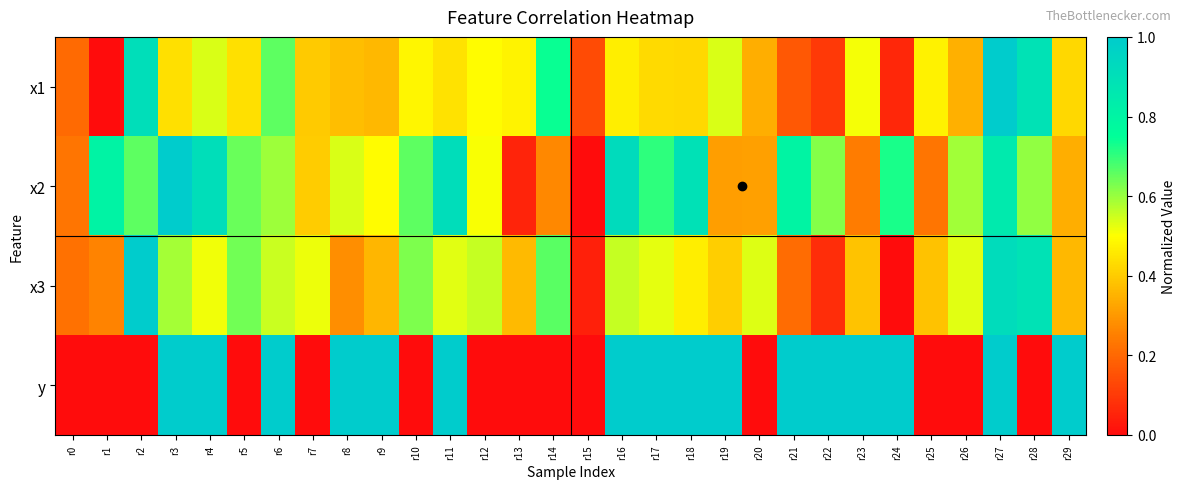

Reading left to right, what are all the values shown in this chart?

x1: r0=0.2	r1=0.0	r2=0.9	r3=0.4	r4=0.5	r5=0.4	r6=0.7	r7=0.4	r8=0.4	r9=0.4	r10=0.5	r11=0.4	r12=0.5	r13=0.5	r14=0.7	r15=0.1	r16=0.5	r17=0.4	r18=0.4	r19=0.5	r20=0.3	r21=0.2	r22=0.1	r23=0.5	r24=0.1	r25=0.5	r26=0.3	r27=1.0	r28=0.9	r29=0.4
x2: r0=0.2	r1=0.8	r2=0.7	r3=1.0	r4=0.9	r5=0.6	r6=0.6	r7=0.4	r8=0.5	r9=0.5	r10=0.7	r11=0.9	r12=0.5	r13=0.1	r14=0.3	r15=0.0	r16=0.9	r17=0.7	r18=0.9	r19=0.3	r20=0.3	r21=0.8	r22=0.6	r23=0.2	r24=0.7	r25=0.2	r26=0.6	r27=0.8	r28=0.6	r29=0.3
x3: r0=0.2	r1=0.3	r2=1.0	r3=0.6	r4=0.5	r5=0.6	r6=0.6	r7=0.5	r8=0.3	r9=0.4	r10=0.6	r11=0.5	r12=0.6	r13=0.4	r14=0.7	r15=0.0	r16=0.6	r17=0.5	r18=0.5	r19=0.4	r20=0.5	r21=0.2	r22=0.1	r23=0.4	r24=0.0	r25=0.4	r26=0.5	r27=0.9	r28=0.9	r29=0.4
y: r0=0.0	r1=0.0	r2=0.0	r3=1.0	r4=1.0	r5=0.0	r6=1.0	r7=0.0	r8=1.0	r9=1.0	r10=0.0	r11=1.0	r12=0.0	r13=0.0	r14=0.0	r15=0.0	r16=1.0	r17=1.0	r18=1.0	r19=1.0	r20=0.0	r21=1.0	r22=1.0	r23=1.0	r24=1.0	r25=0.0	r26=0.0	r27=1.0	r28=0.0	r29=1.0